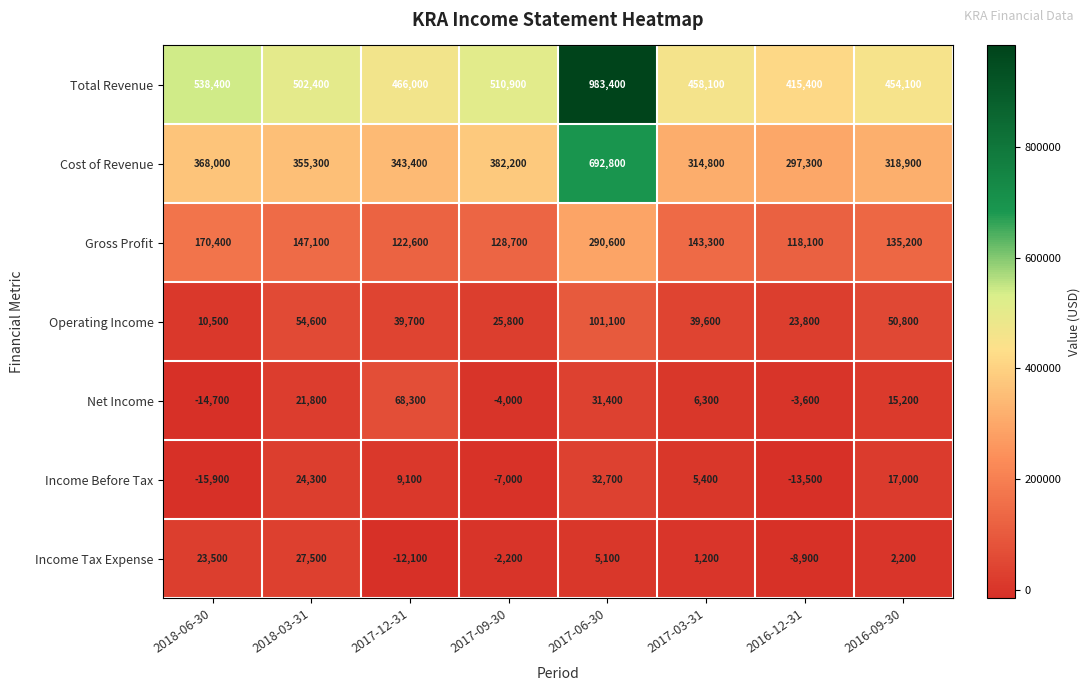

What is the smallest value displayed?

-15900